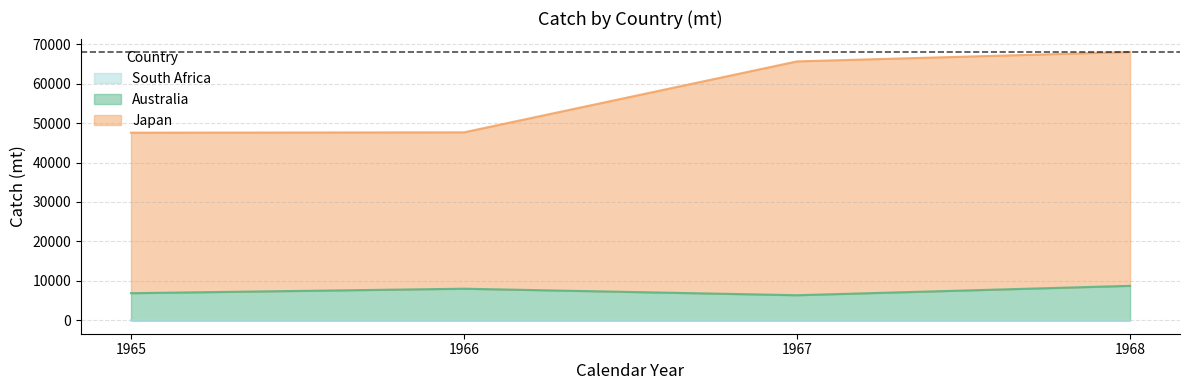

How many data points does each series have?

4